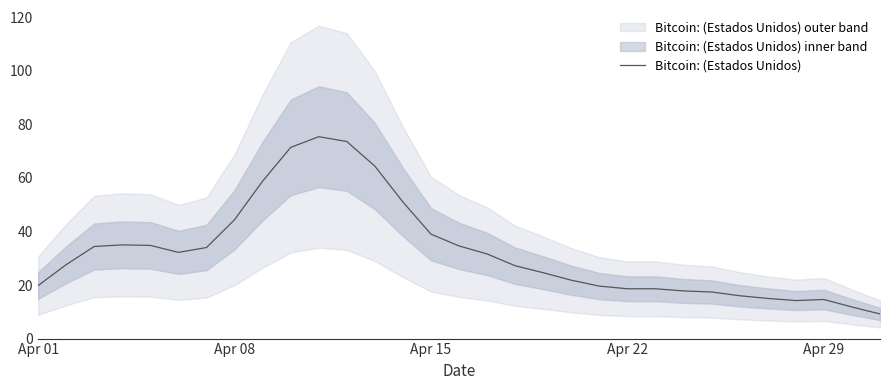

What is the maximum value for Bitcoin: (Estados Unidos)?

75.4